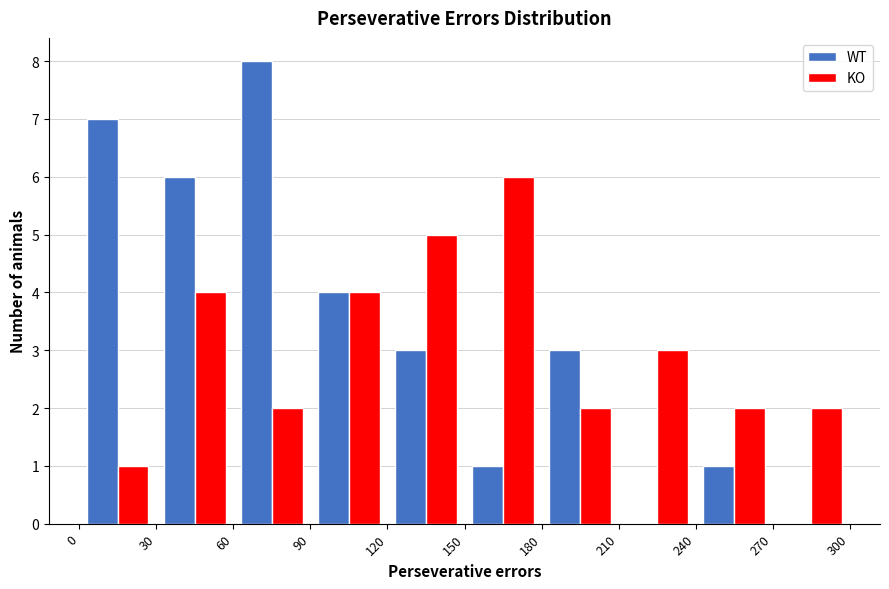

What is the height of the WT bar covering 60 to 90 on the x-axis? The values are not printed on the chart, so give them approximately, as read against the axis.

8